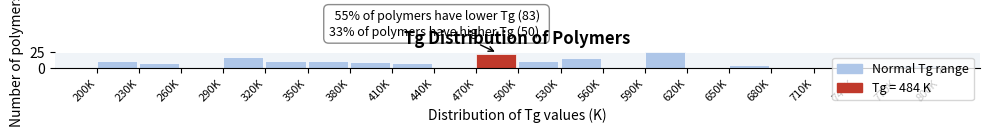

The value at 560K is 0. True or false?

True